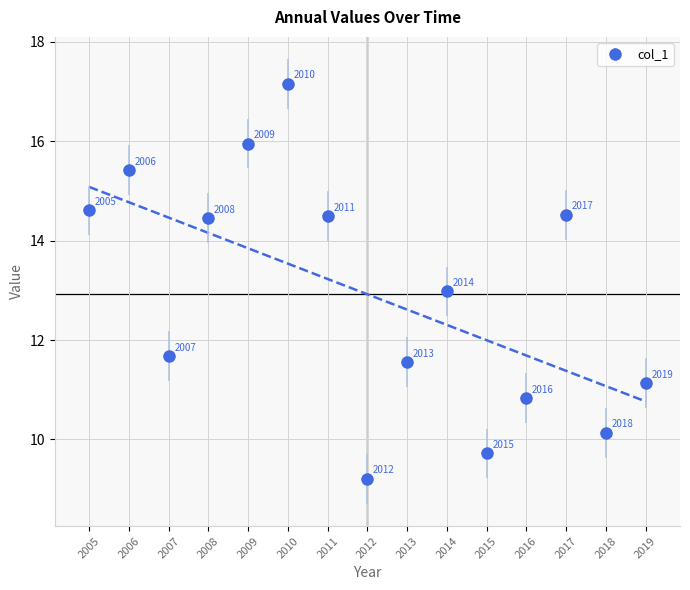

Is this an area chart (filled region under the line)?

No